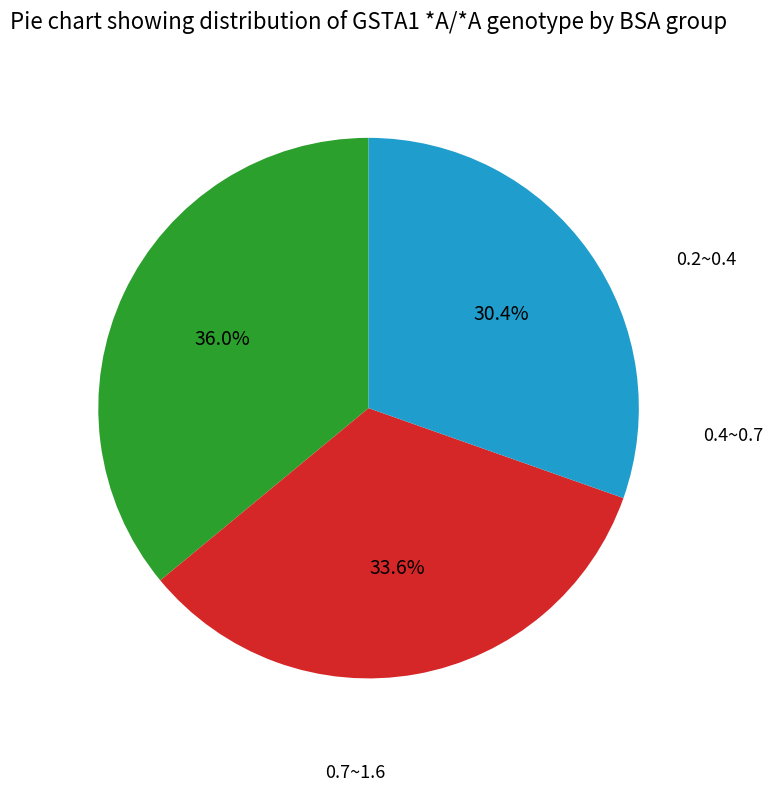

What percentage is the 0.4~0.7 slice, to the nearest percent?

34%